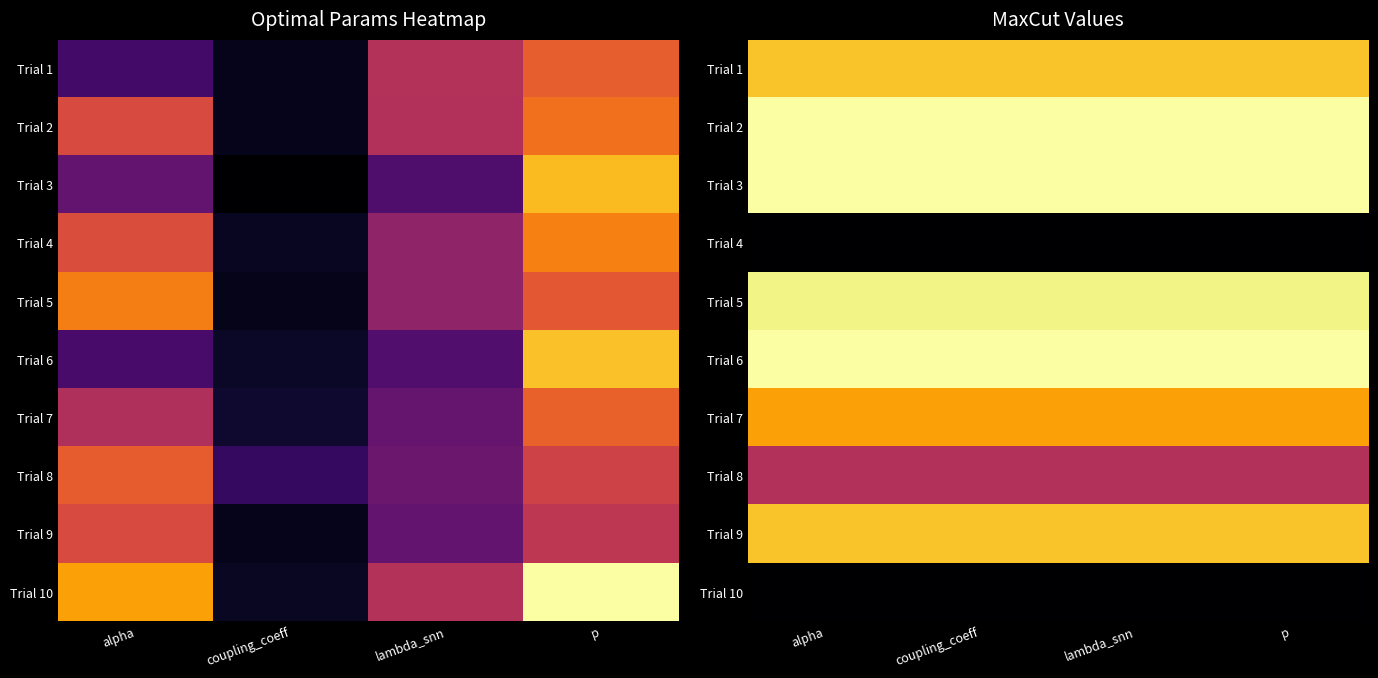

At how many categories does at least one series exceed 0?

4